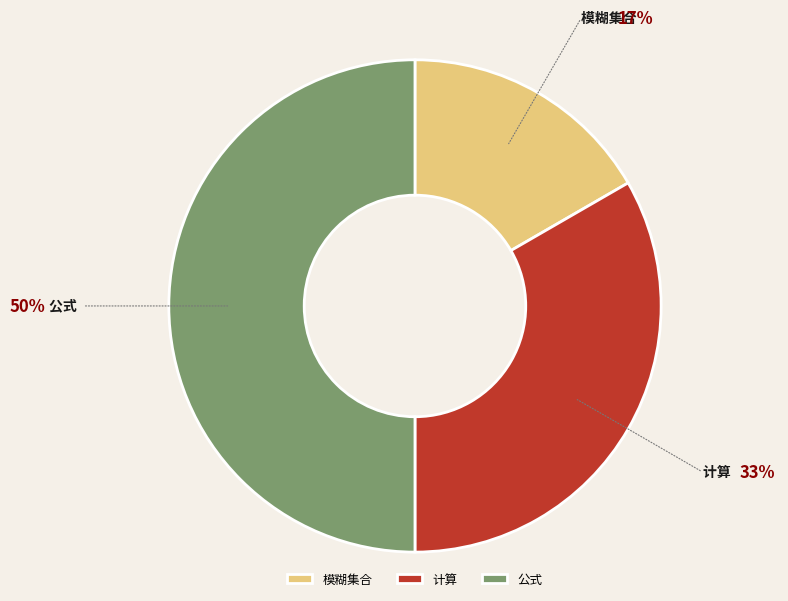

Approximately how many times larger is the value at 模糊集合 compared to 计算?

0.5